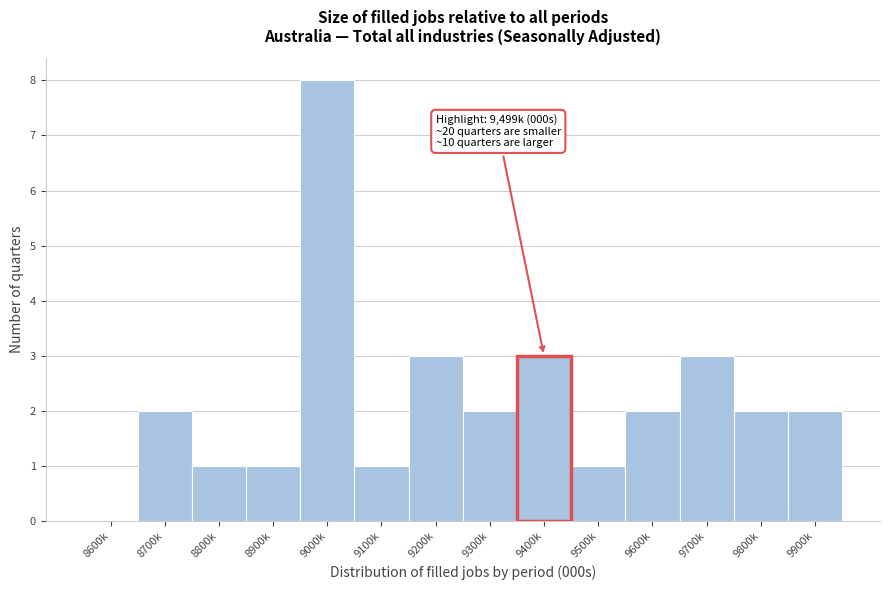

Reading left to right, what are all the values shown in this chart?

8600k=0	8700k=2	8800k=1	8900k=1	9000k=8	9100k=1	9200k=3	9300k=2	9400k=3	9500k=1	9600k=2	9700k=3	9800k=2	9900k=2